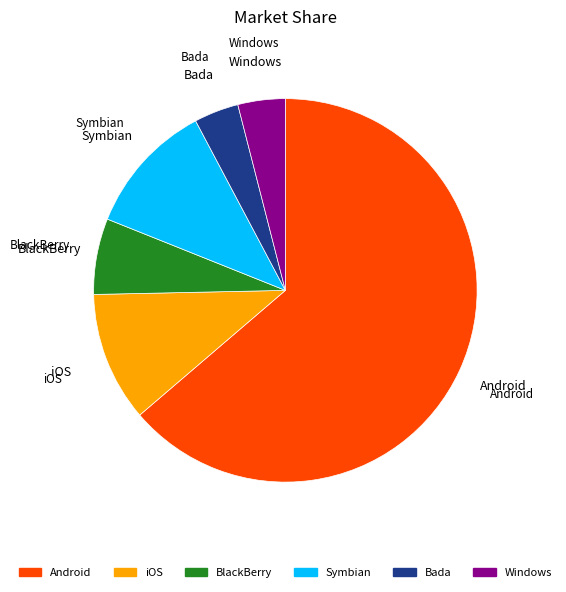

Is there a majority slice in this chart?

Yes